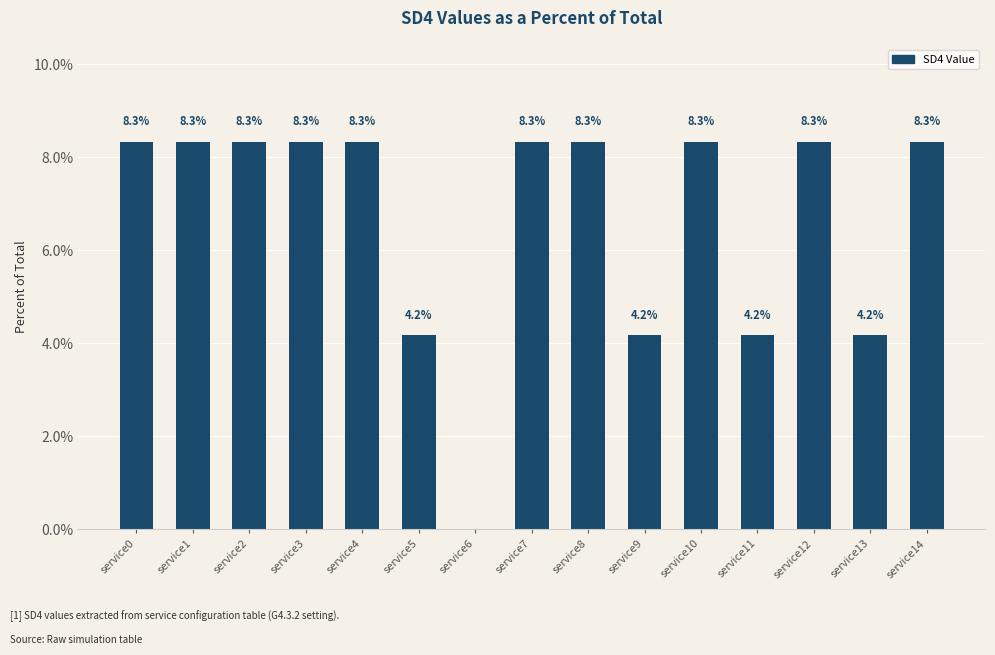

At which label does the data first exceed 8?

service0